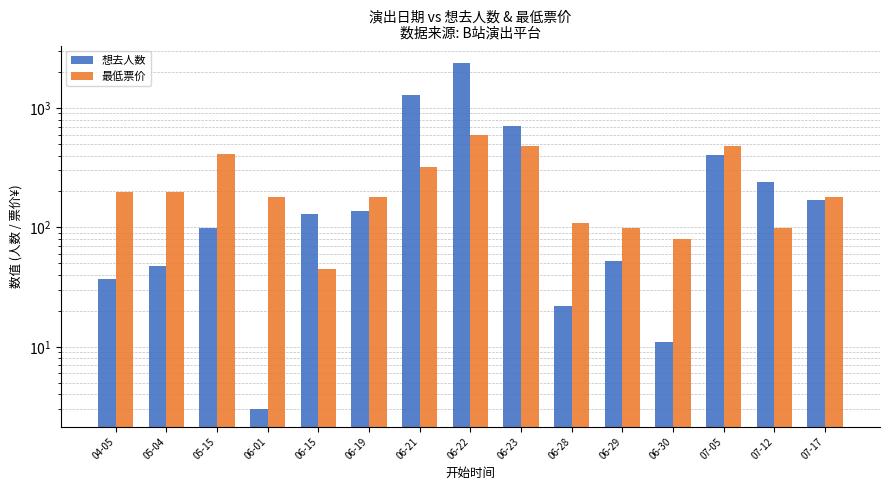

Which category has the lowest value in the 最低票价 series?

06-15